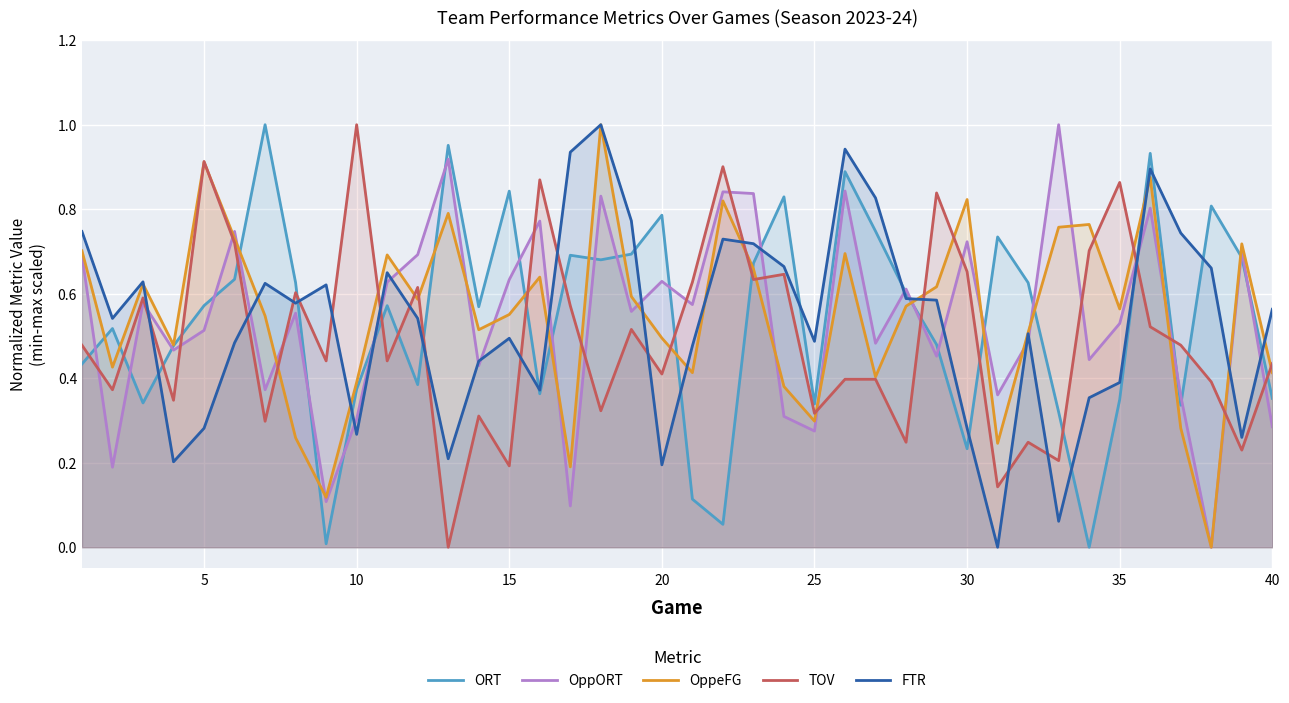

At 15, list the series in order from smallest to largest.

TOV, FTR, OppeFG, OppORT, ORT